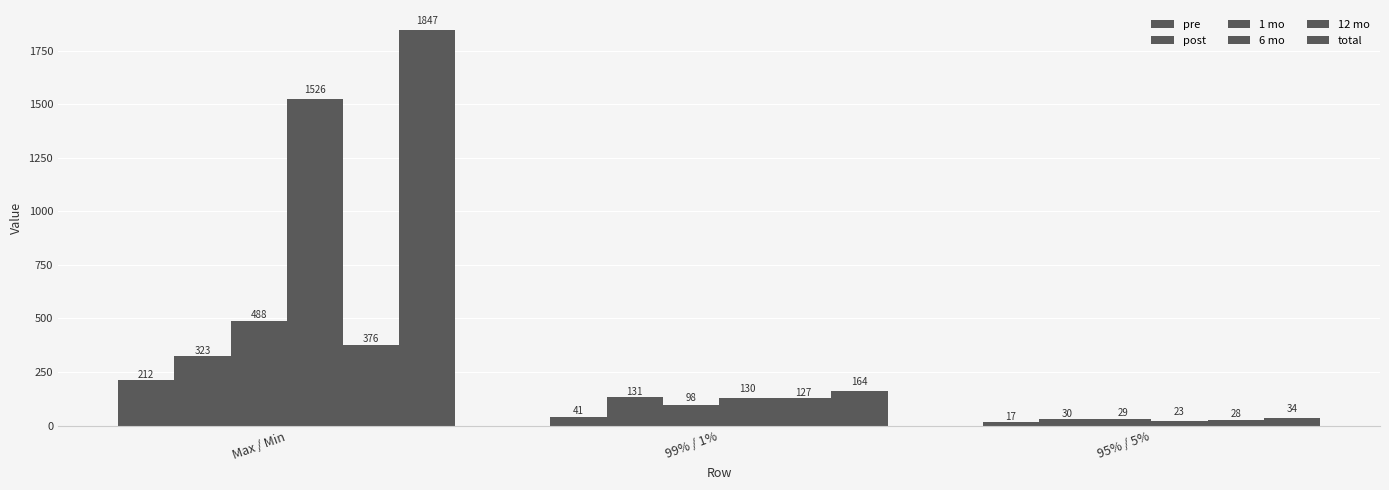

How many groups of bars are there?

3